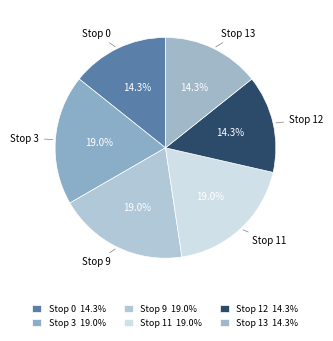

Is the sum of Stop 13 and Stop 9 greater than half?

No